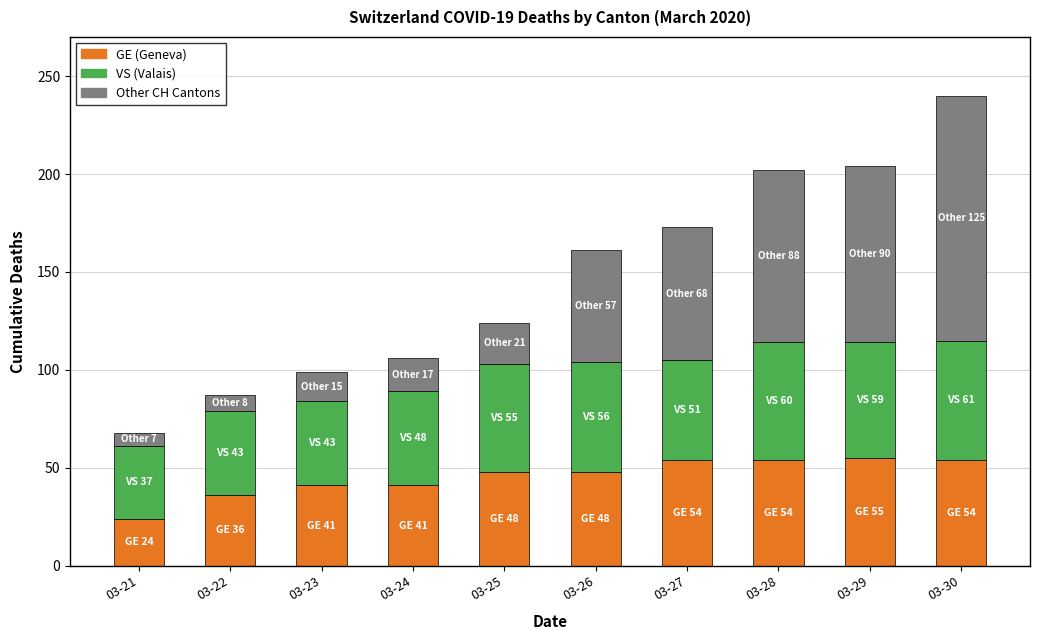

Which category has the lowest value in the GE (Geneva) series?

03-21